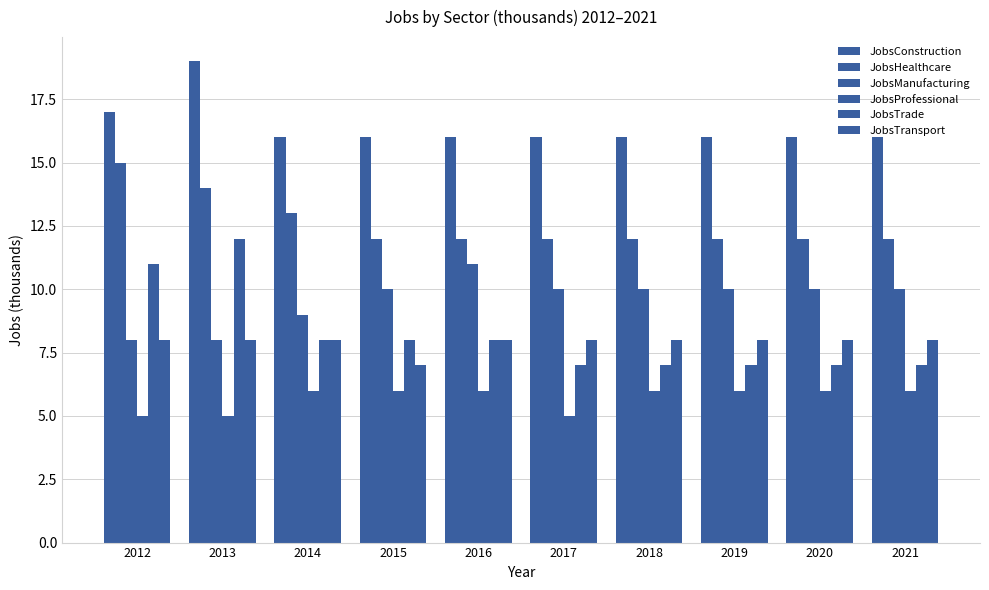

Are the bars grouped side by side (vs. stacked)?

Yes